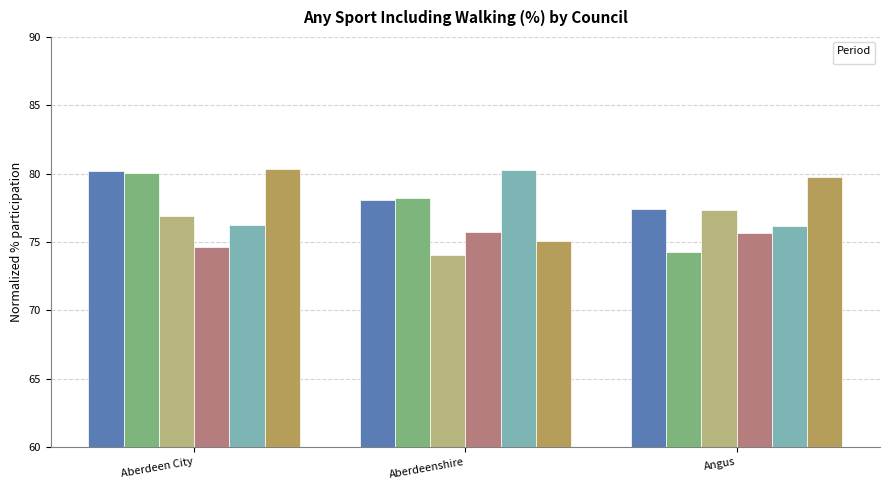

The value of _2012 at Aberdeen City is 104.4. True or false?

False